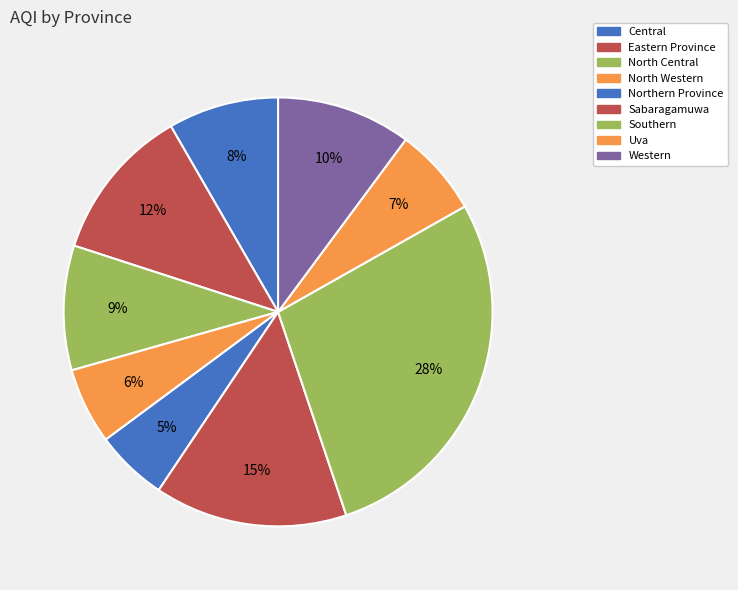

How many segments does this pie chart have?

9